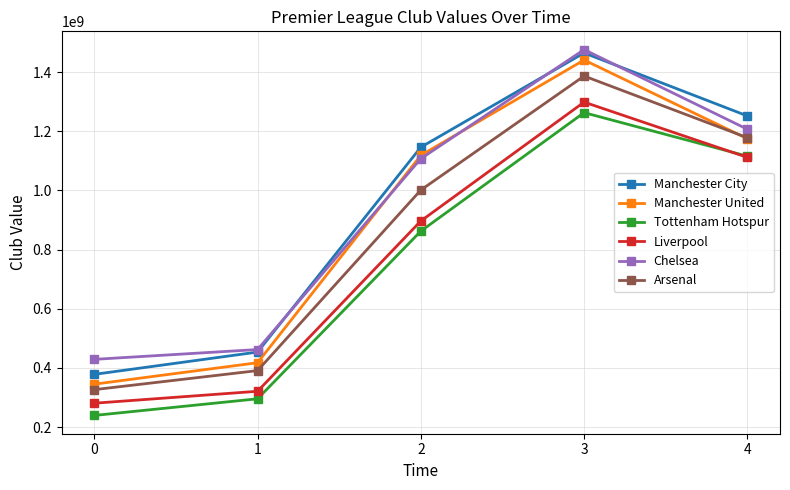

Which label corresponds to the largest value in the chart?

3